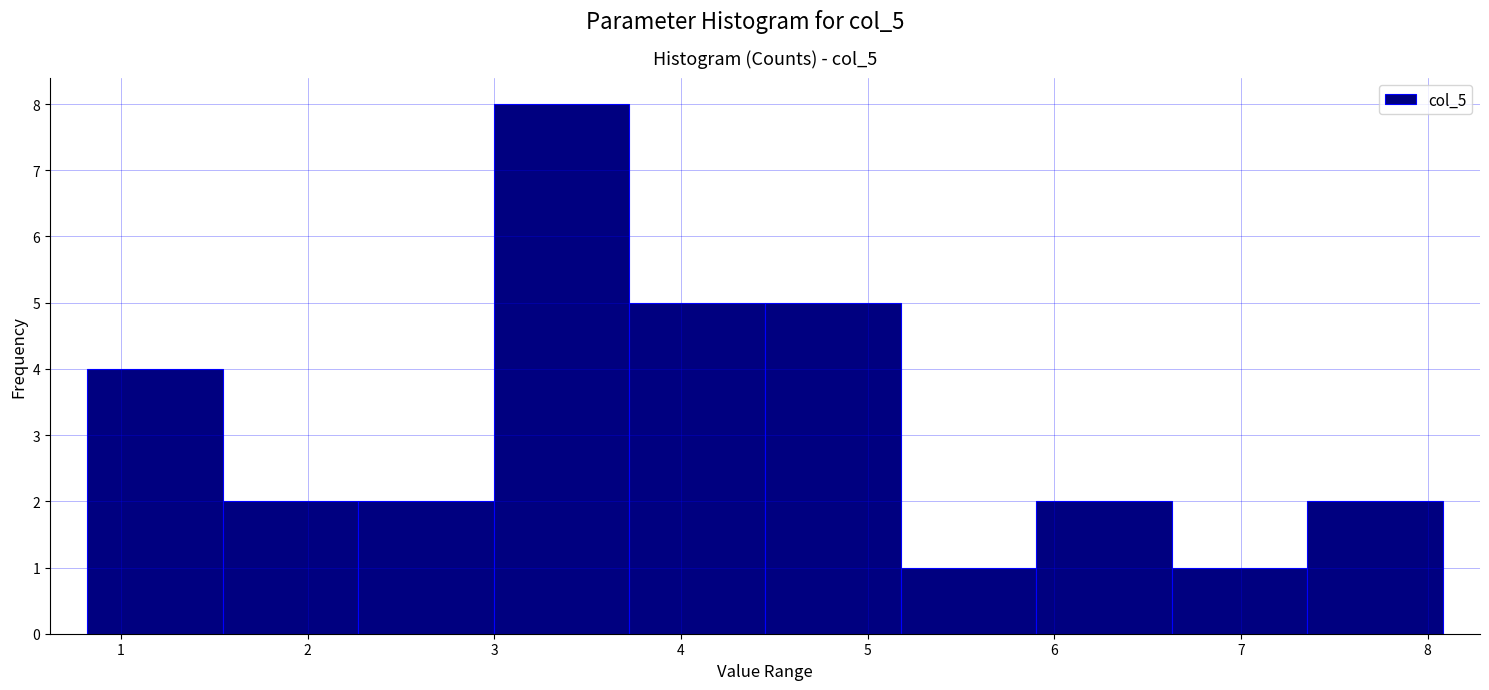

Reading left to right, list every bar in this chart as the range it spans on the x-axis followed by its height. Neither the bar edges nor the heights are printed on the chart, so give them approximately, as read against the axes.

0.8 to 1.5: 4
1.5 to 2.3: 2
2.3 to 3.0: 2
3.0 to 3.7: 8
3.7 to 4.5: 5
4.5 to 5.2: 5
5.2 to 5.9: 1
5.9 to 6.6: 2
6.6 to 7.4: 1
7.4 to 8.1: 2